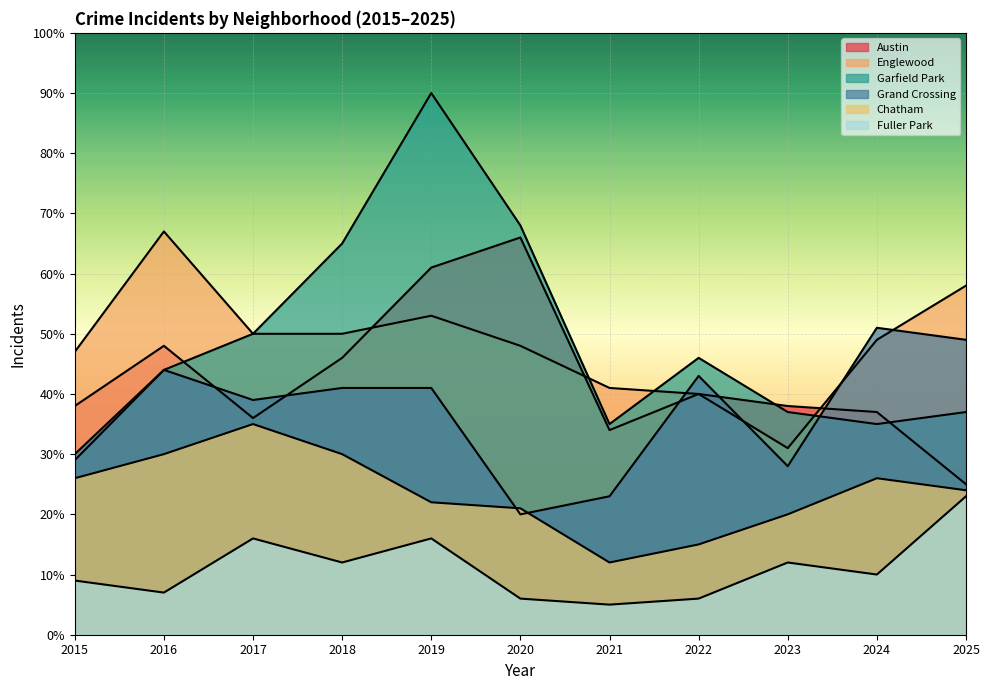

True or false: Fuller Park has a value of 2 at 2021.

False